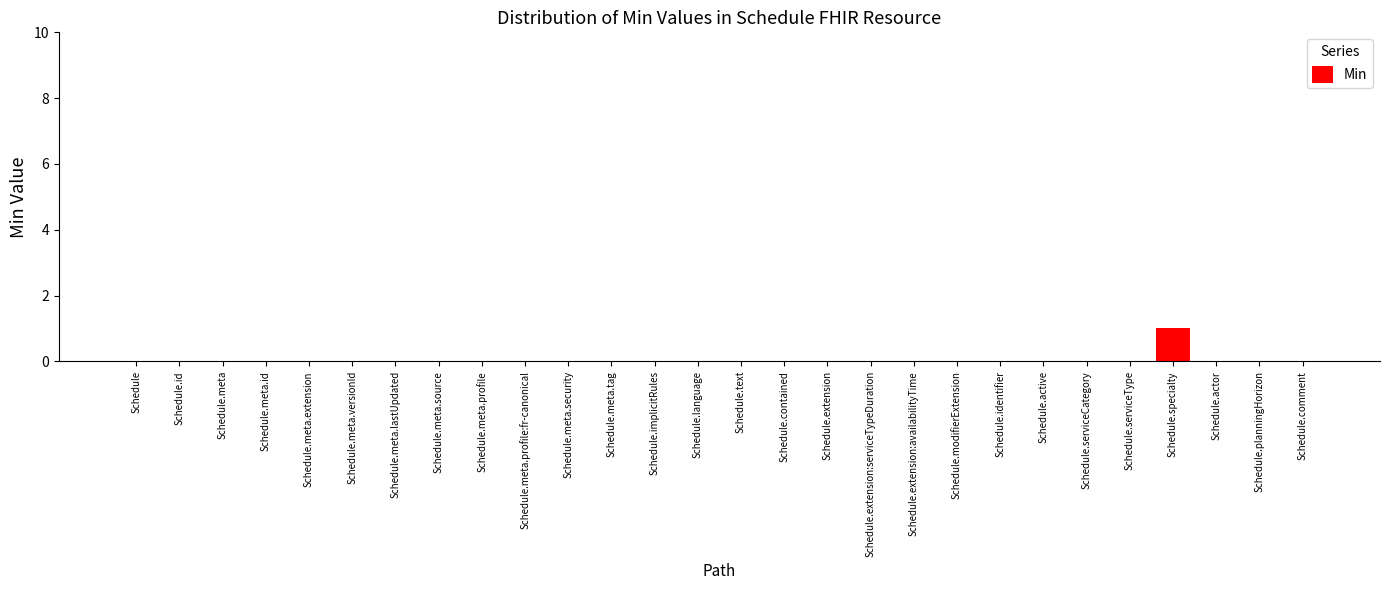

Reading right to left, extract all data points from this chart.

Schedule.comment=0	Schedule.planningHorizon=0	Schedule.actor=0	Schedule.specialty=1	Schedule.serviceType=0	Schedule.serviceCategory=0	Schedule.active=0	Schedule.identifier=0	Schedule.modifierExtension=0	Schedule.extension:availabilityTime=0	Schedule.extension:serviceTypeDuration=0	Schedule.extension=0	Schedule.contained=0	Schedule.text=0	Schedule.language=0	Schedule.implicitRules=0	Schedule.meta.tag=0	Schedule.meta.security=0	Schedule.meta.profile:fr-canonical=0	Schedule.meta.profile=0	Schedule.meta.source=0	Schedule.meta.lastUpdated=0	Schedule.meta.versionId=0	Schedule.meta.extension=0	Schedule.meta.id=0	Schedule.meta=0	Schedule.id=0	Schedule=0